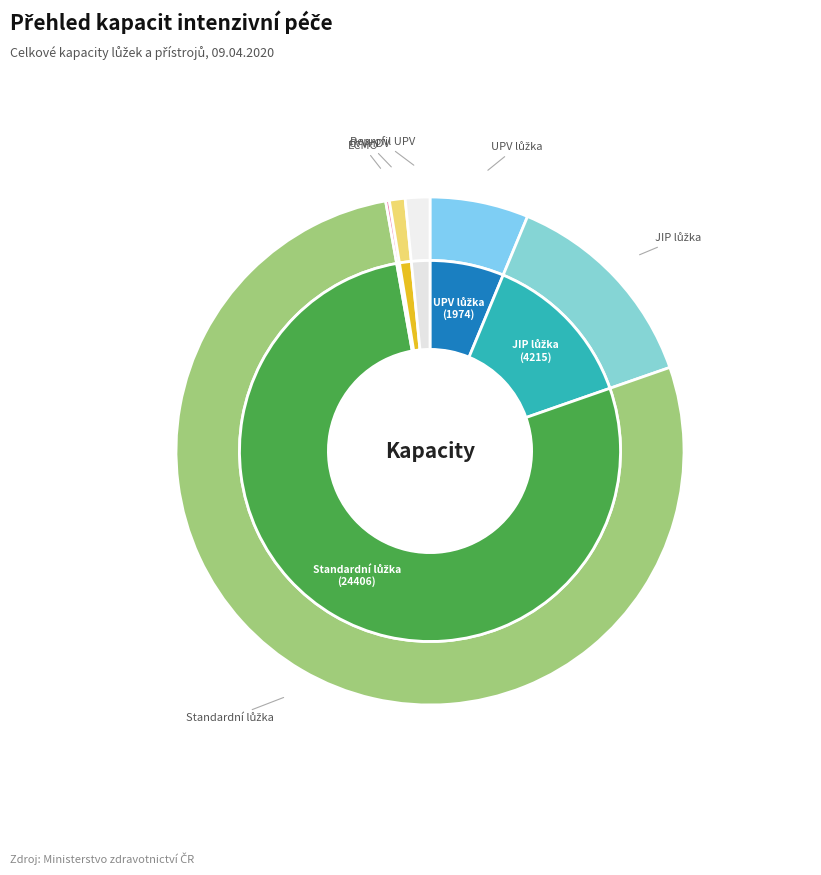

Which has a higher value, Standardní lůžka or 9?

Standardní lůžka